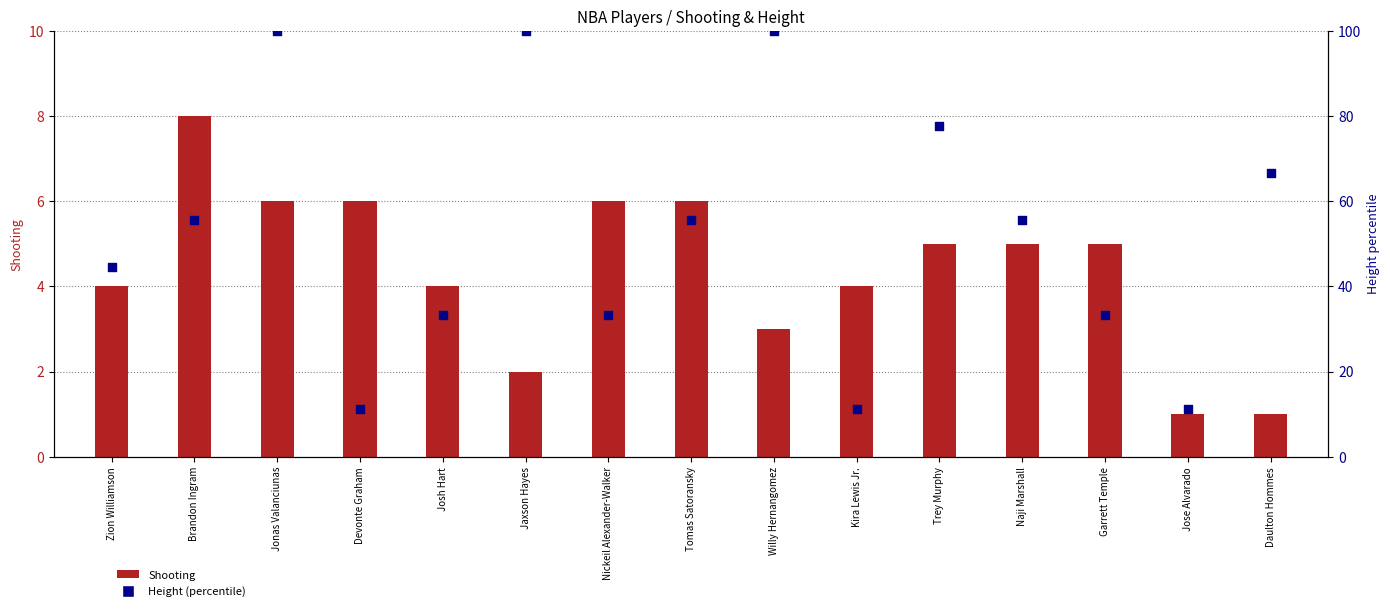

What is the total value across all series at Josh Hart?

37.3